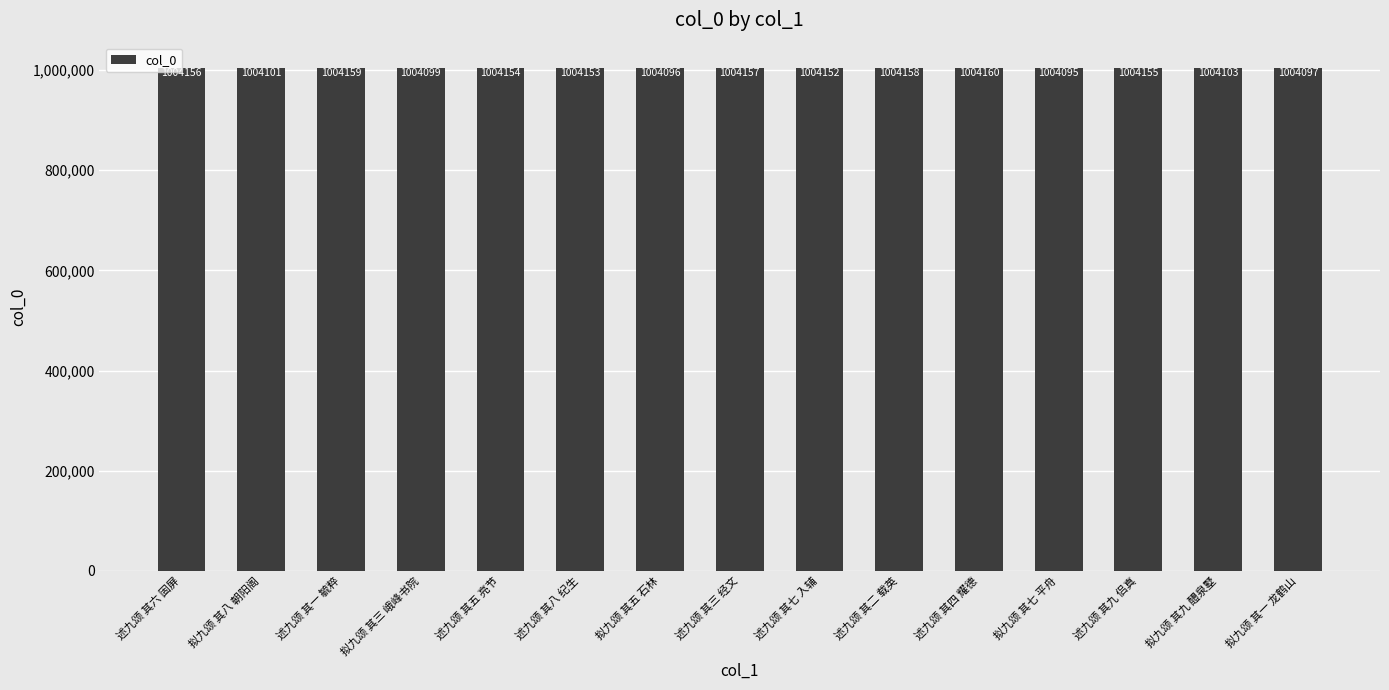

The chart shows a value of 423430 at 述九颂 其九 侣真. True or false?

False